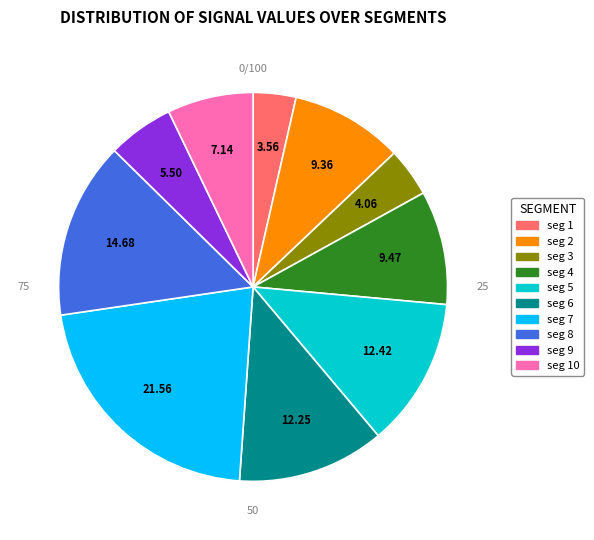

What is the largest slice in the pie chart?

signal segment 7